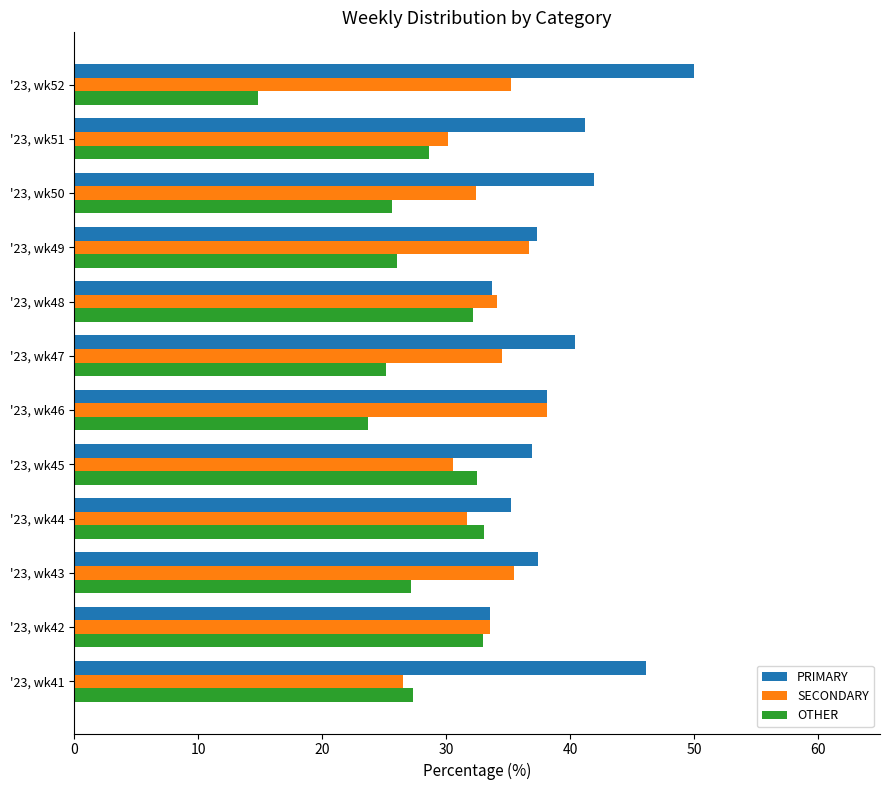

Rank the categories by OTHER value from highest to lowest.

'23, wk44, '23, wk42, '23, wk45, '23, wk48, '23, wk51, '23, wk41, '23, wk43, '23, wk49, '23, wk50, '23, wk47, '23, wk46, '23, wk52